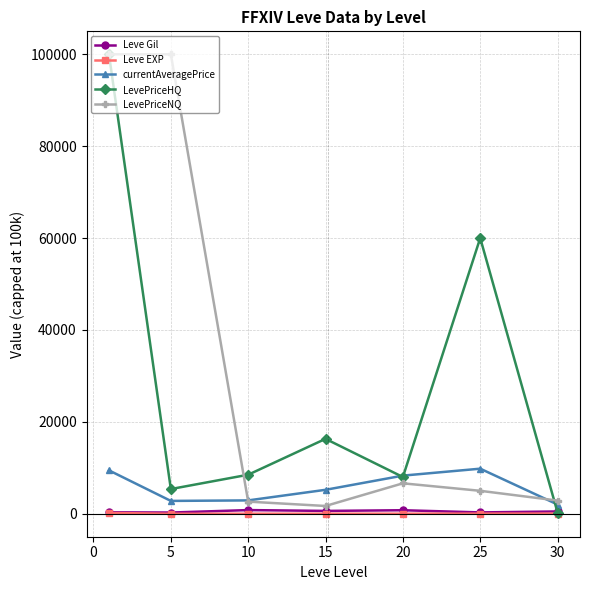

What is the maximum value shown in the chart?

100000.0